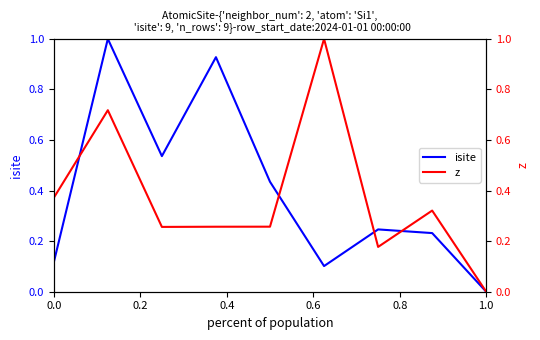

Is it true that isite equals 0.0 at 0.0?

False